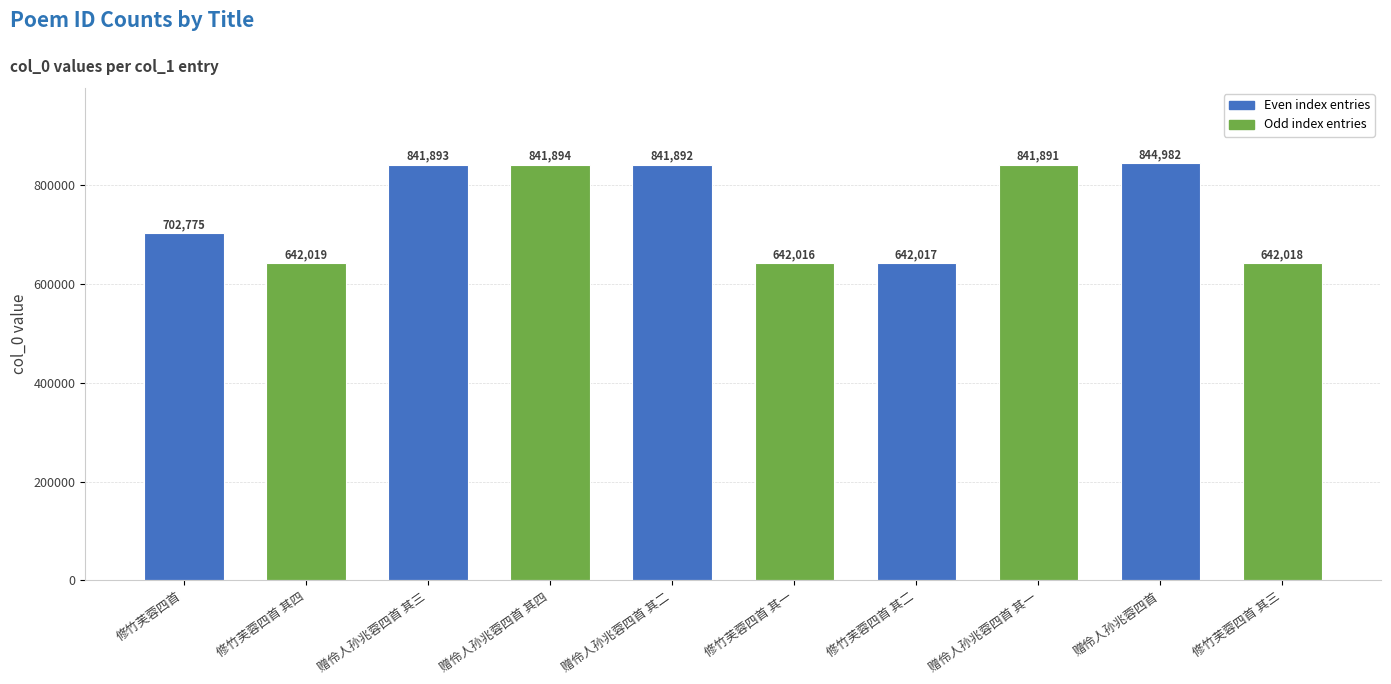

What is the maximum value shown in the chart?

844982